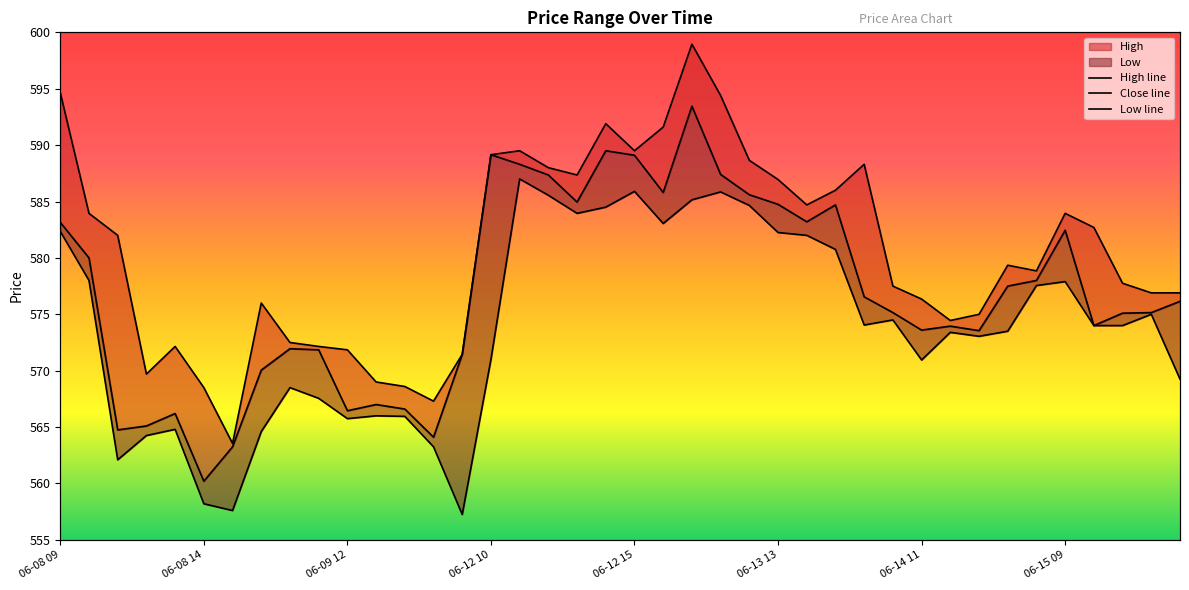

How many interior local valleys does the High series have?

8